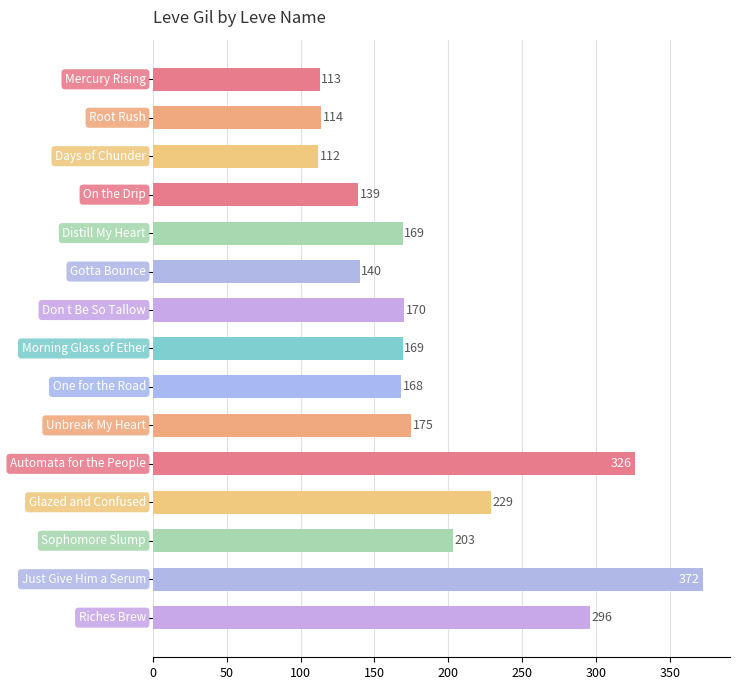

What is the maximum value shown in the chart?

372